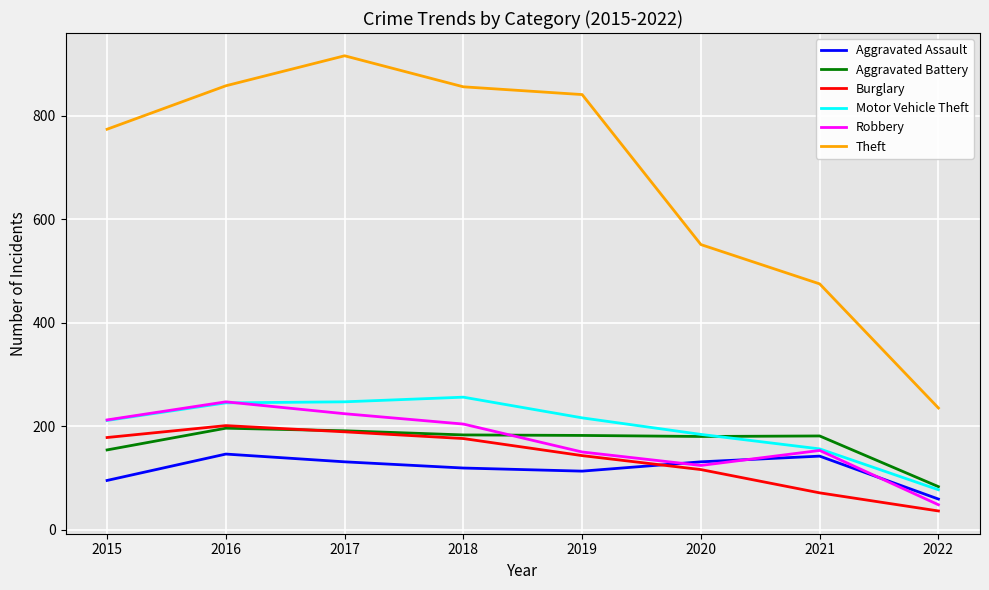

In Theft, how many points are higher than both neighbors (excluding endpoints)?

1